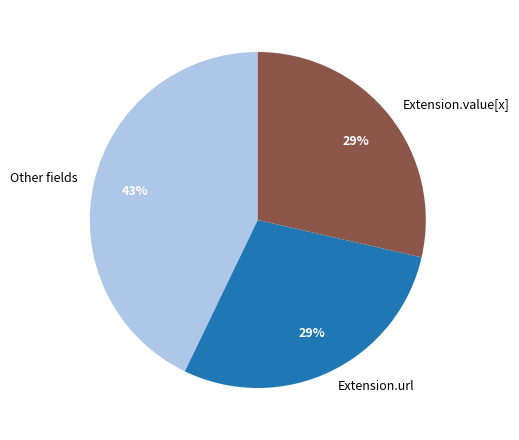

Count the number of slices in the pie.

3